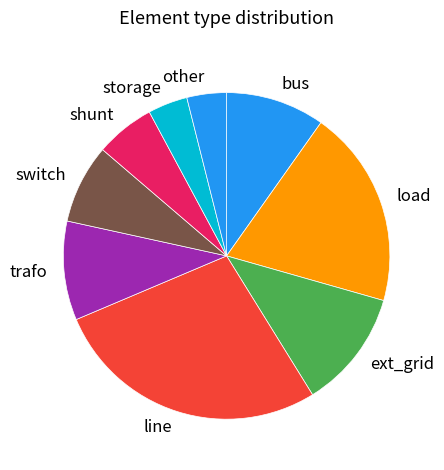

What is the ratio of the value at load to the value at bus?

2.0